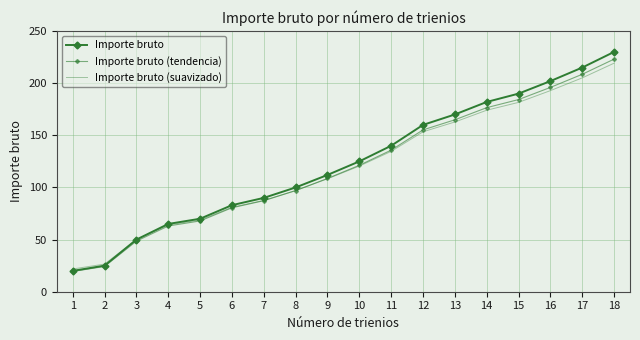

True or false: Importe bruto (suavizado) and Importe bruto cross at least once.

False